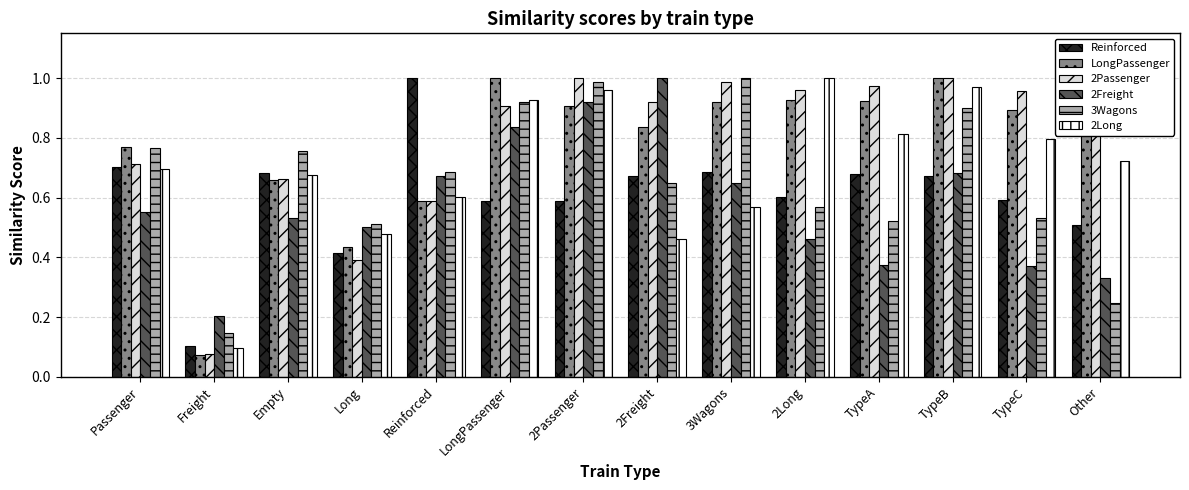

True or false: Reinforced has a value of 0.5 at Other.

True